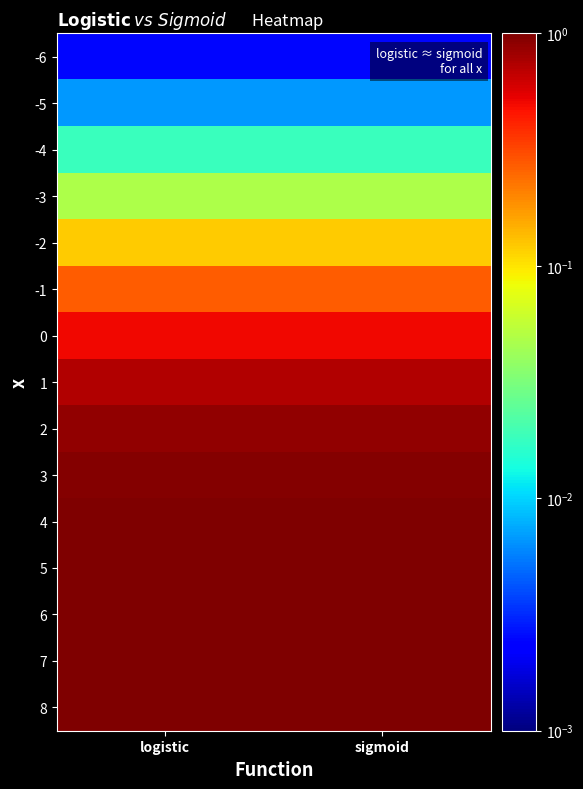

Which label corresponds to the smallest value in the chart?

logistic